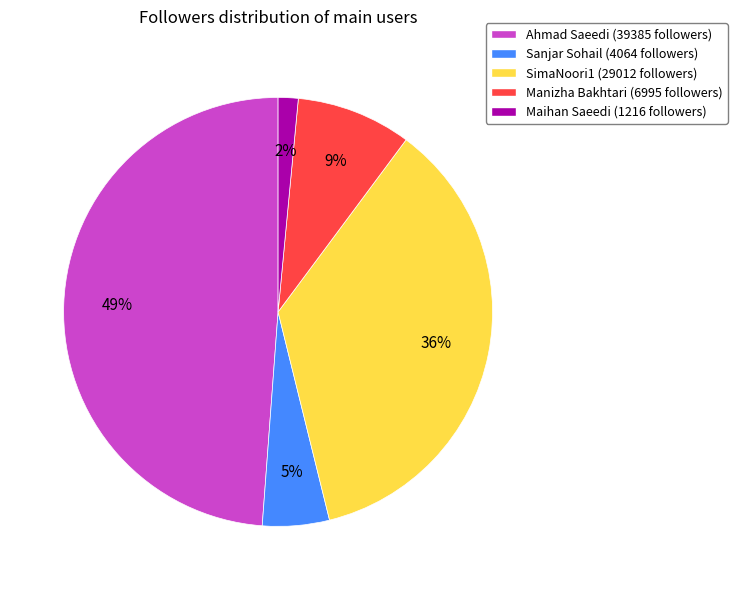

Which has a higher value, Maihan Saeedi or Manizha Bakhtari?

Manizha Bakhtari